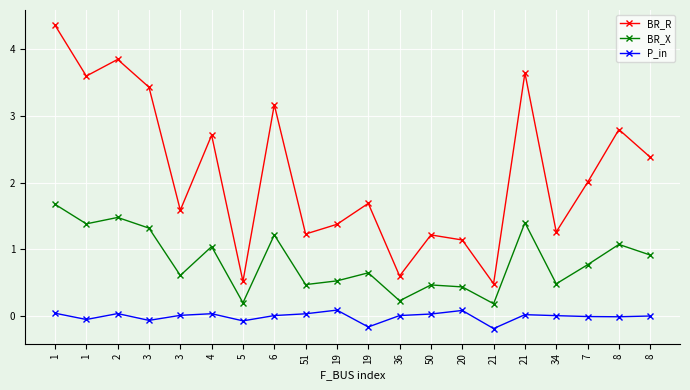

At which category does the chart reach its minimum across all series?

21